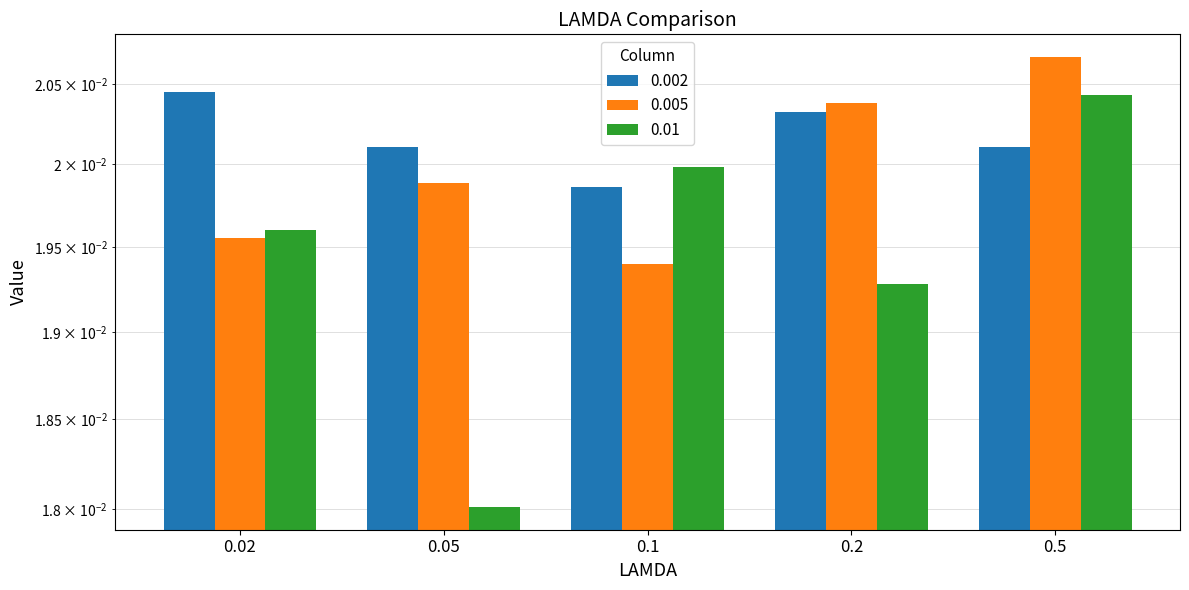

The value of 0.01 at 0.05 is 0.0. True or false?

True